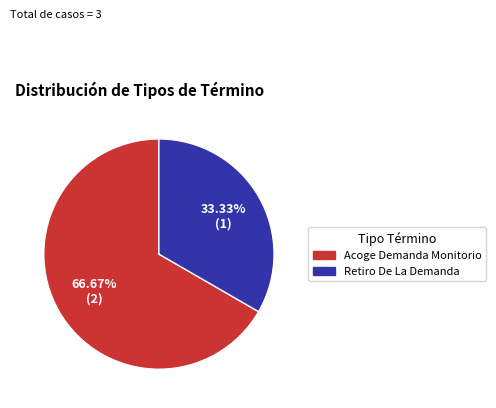

Which category accounts for the majority?

Acoge Demanda Monitorio